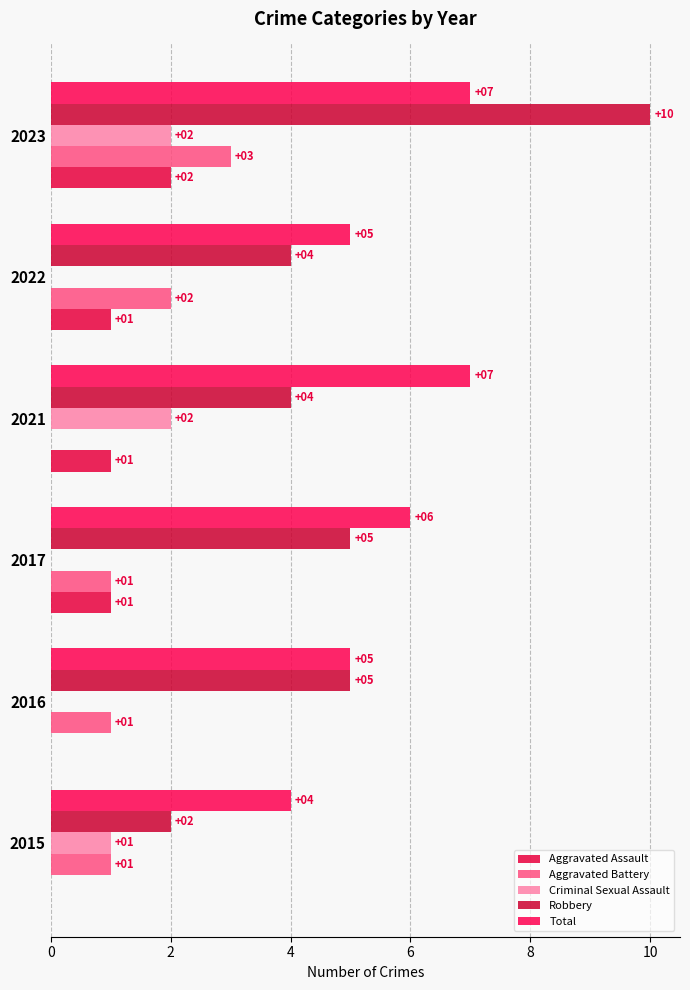

How many categories are shown in the chart?

6